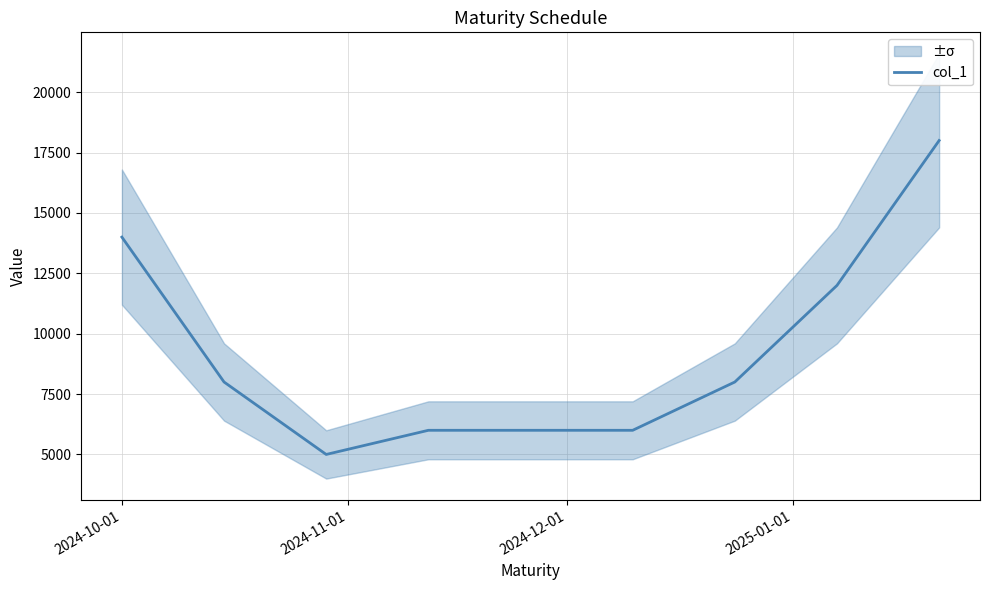

What is the maximum value for col_1?

18000